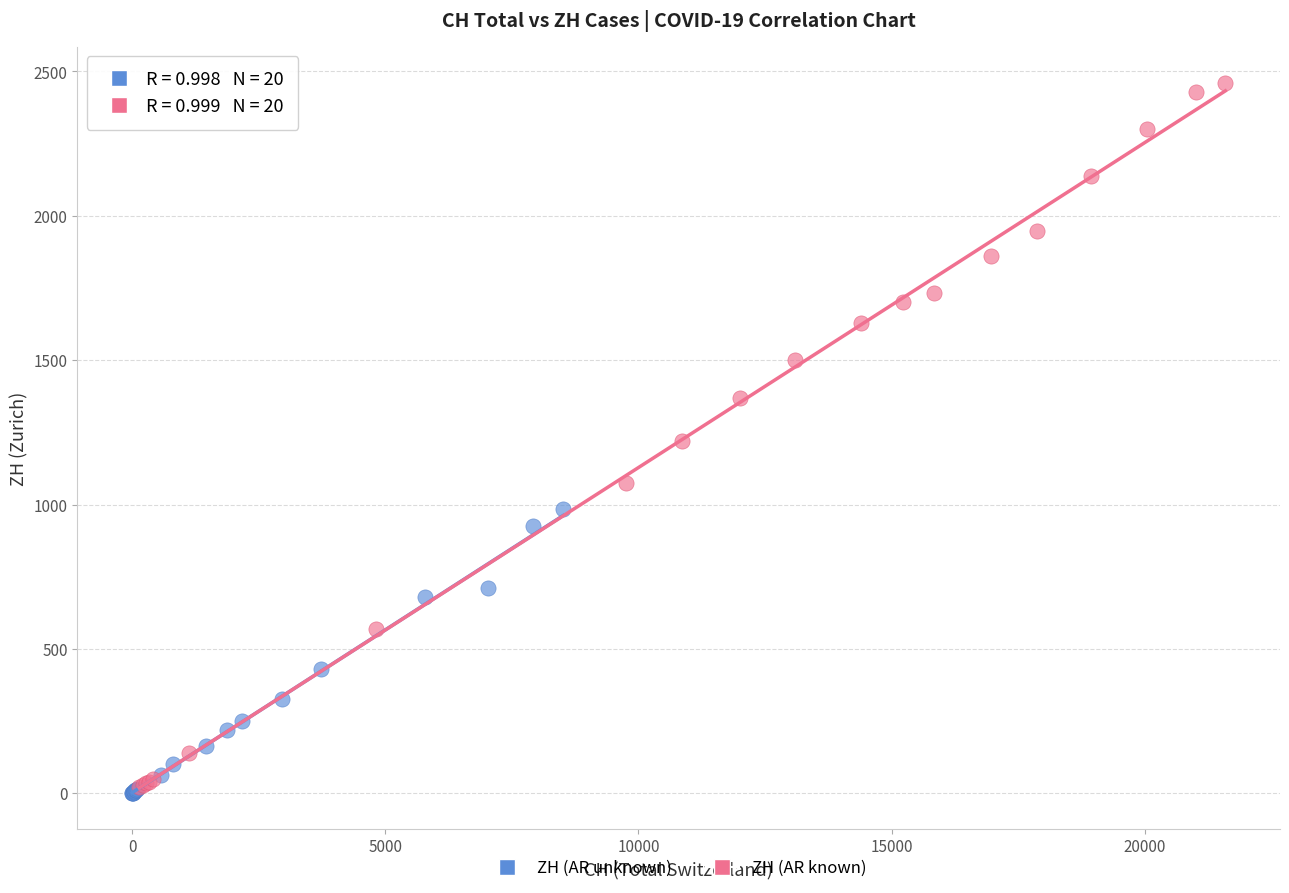

What are all the series names shown in the legend?

ZH (AR unknown), ZH (AR known)